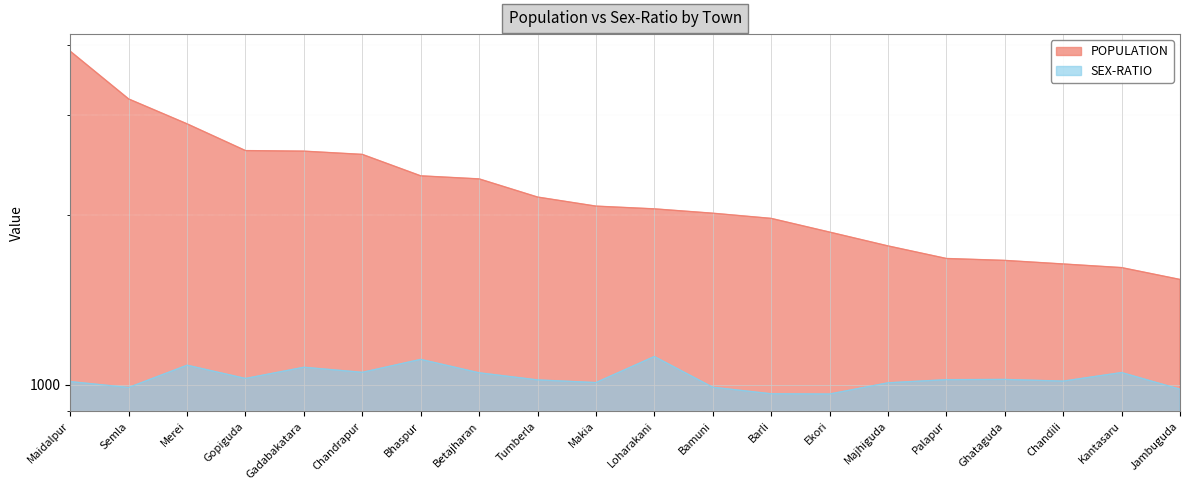

What is the difference between the second highest and minimum values in the SEX-RATIO series?

146